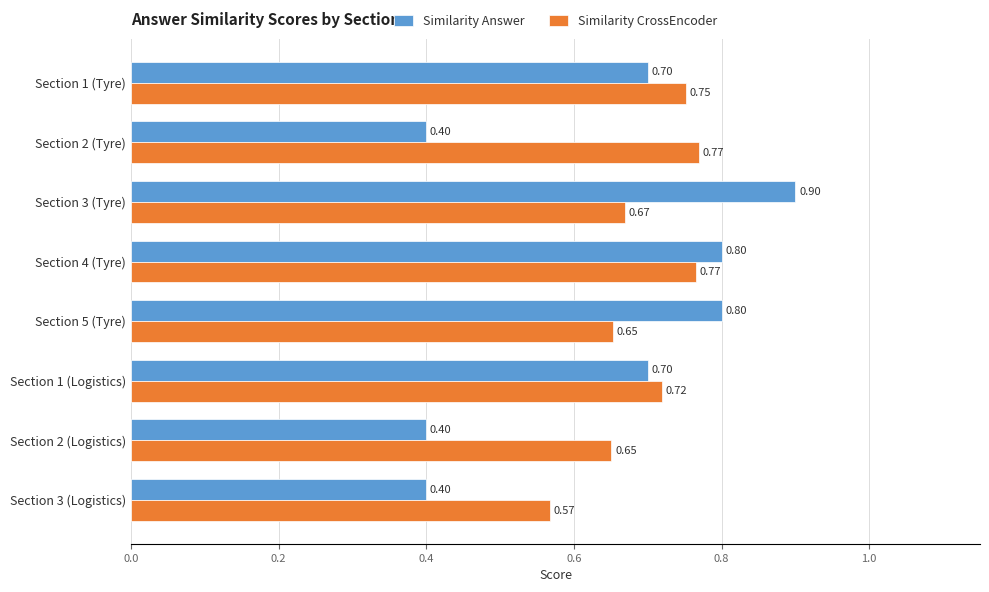

At which label is Similarity CrossEncoder closest to 0?

Section 3 (Logistics)